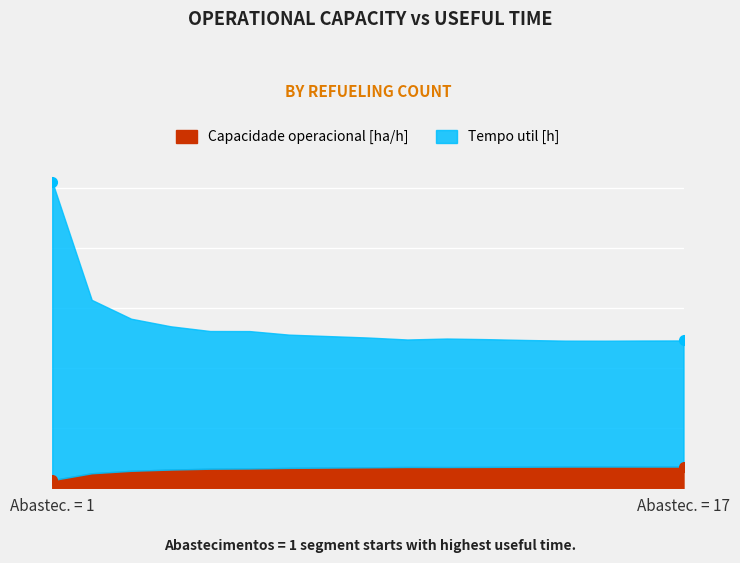

Reading right to left, extract all data points from this chart.

Capacidade operacional [ha/h]: 3.6	3.6	3.6	3.6	3.6	3.6	3.5	3.5	3.5	3.4	3.4	3.3	3.3	3.1	2.9	2.5	1.4
Tempo util [h]: 24.6	24.6	24.6	24.6	24.7	24.8	24.9	24.8	25.1	25.4	25.6	26.2	26.2	27.0	28.2	31.4	51.0